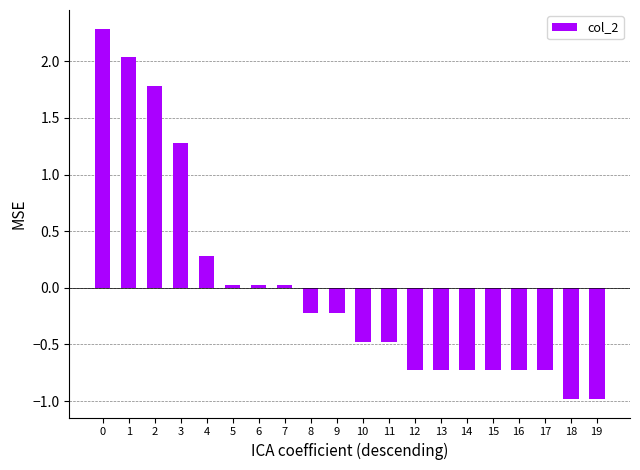

What value does the data have at 13?

-0.7